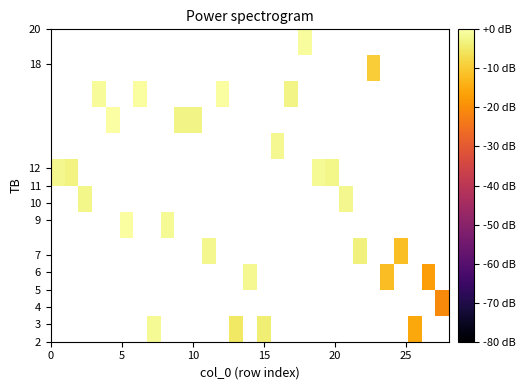

What is the smallest value displayed?

-20.4